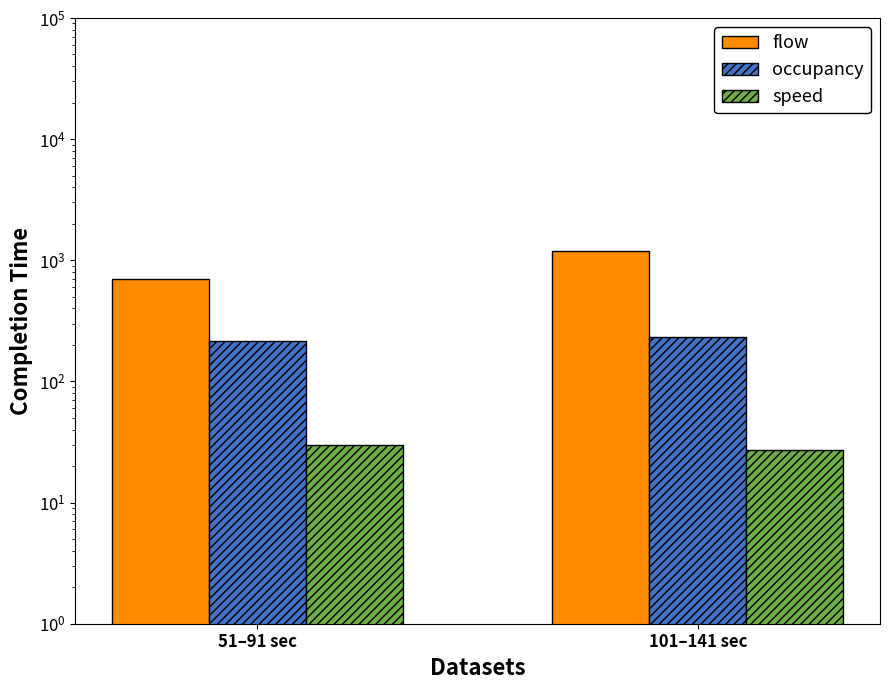

What are all the series names shown in the legend?

flow, occupancy, speed